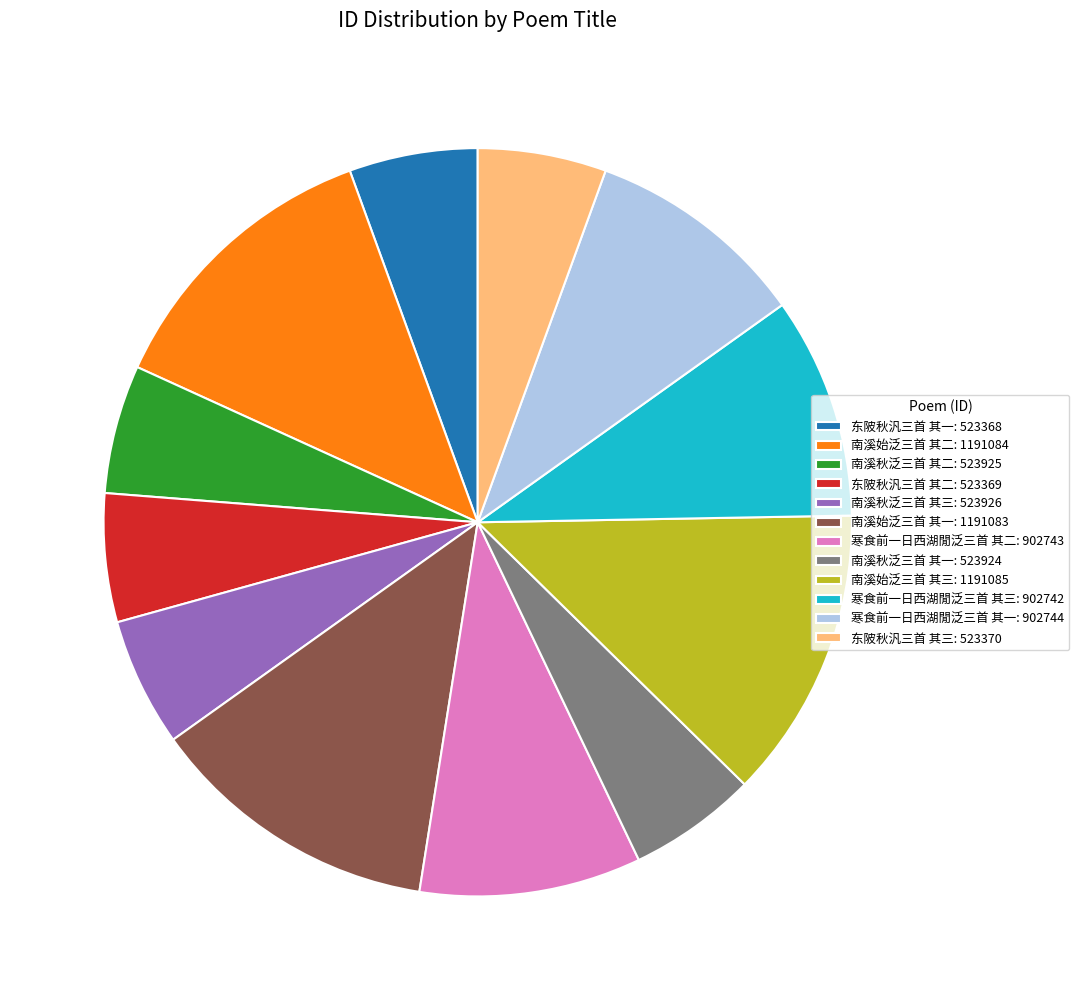

Combined, do 南溪秋泛三首 其三: 523926 and 南溪始泛三首 其二: 1191084 account for over 50%?

No